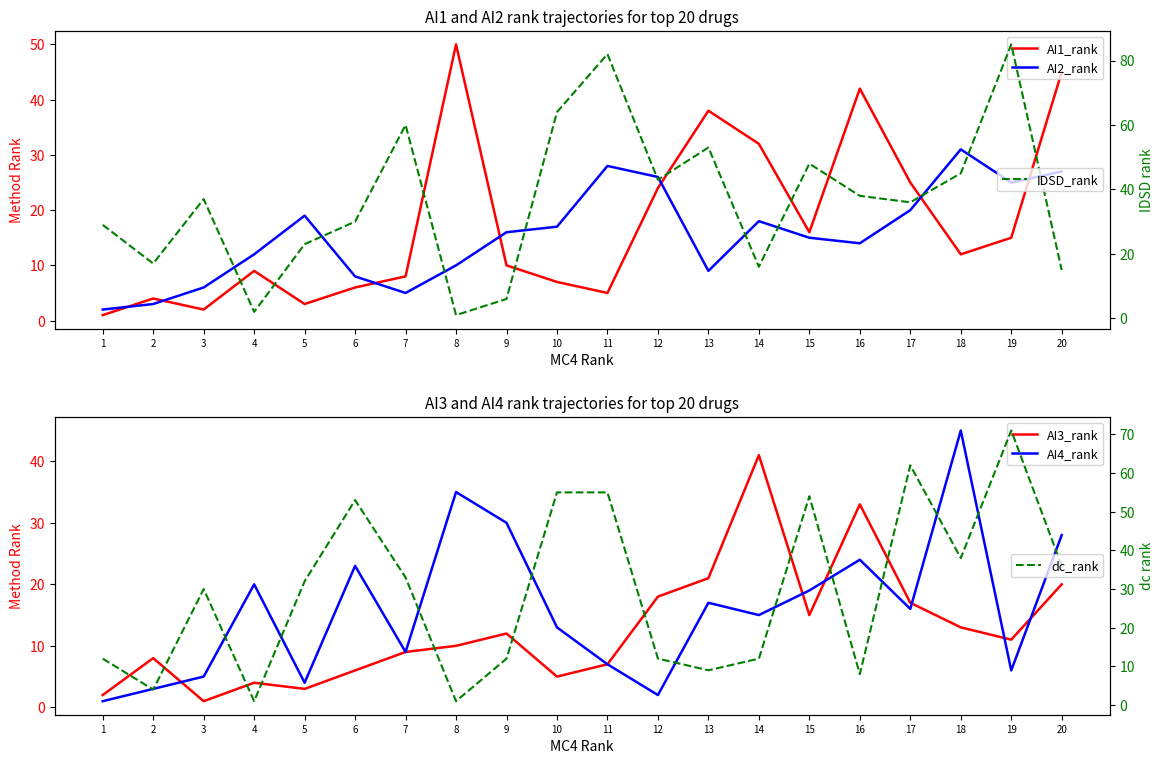

Reading left to right, transcribe all the data shown in this chart.

AI1_rank: 1	4	2	9	3	6	8	50	10	7	5	24	38	32	16	42	25	12	15	45
AI2_rank: 2	3	6	12	19	8	5	10	16	17	28	26	9	18	15	14	20	31	25	27
AI3_rank: 2	8	1	4	3	6	9	10	12	5	7	18	21	41	15	33	17	13	11	20
AI4_rank: 1	3	5	20	4	23	9	35	30	13	7	2	17	15	19	24	16	45	6	28
IDSD_rank: 29	17	37	2	23	30	60	1	6	64	82	43	53	16	48	38	36	45	85	15
dc_rank: 12	4	30	1	32	53	33	1	12	55	55	12	9	12	54	8	62	38	71	36